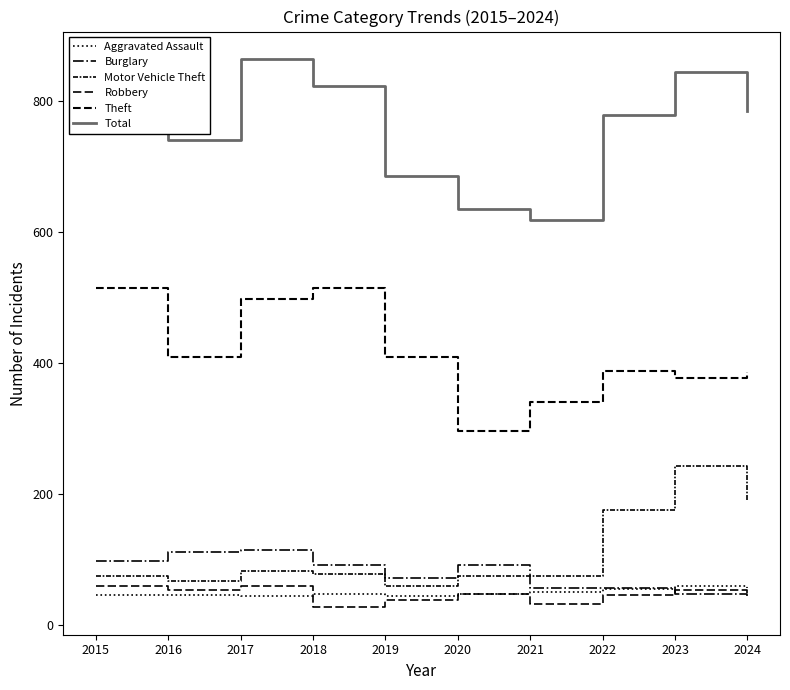

How many lines are shown in the chart?

6